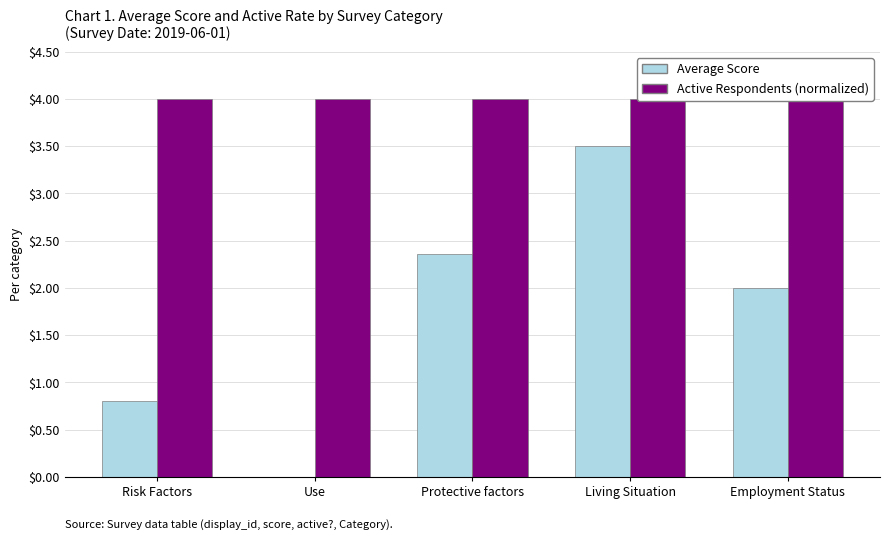

How many series are shown in this chart?

2